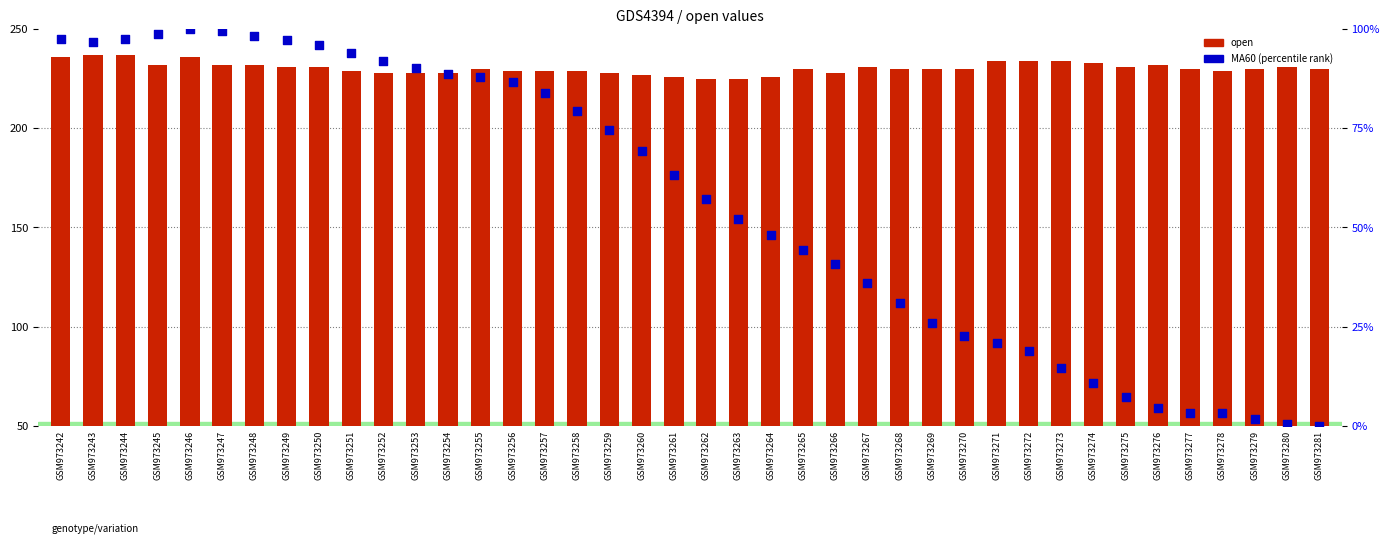

Which series reaches the maximum Y coordinate?

open